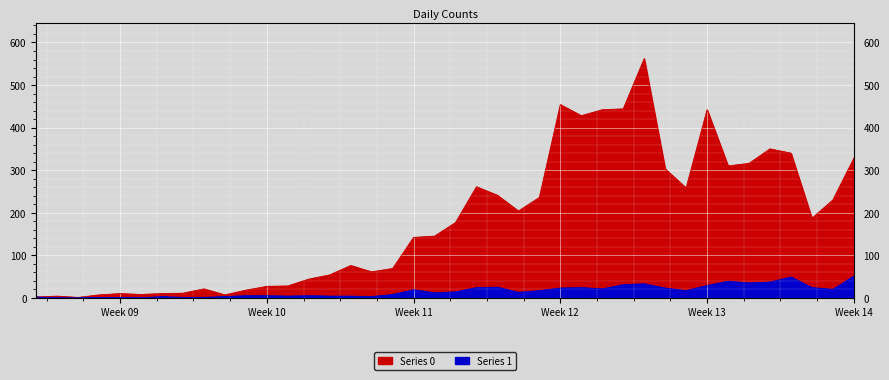

How many series are shown in this chart?

2